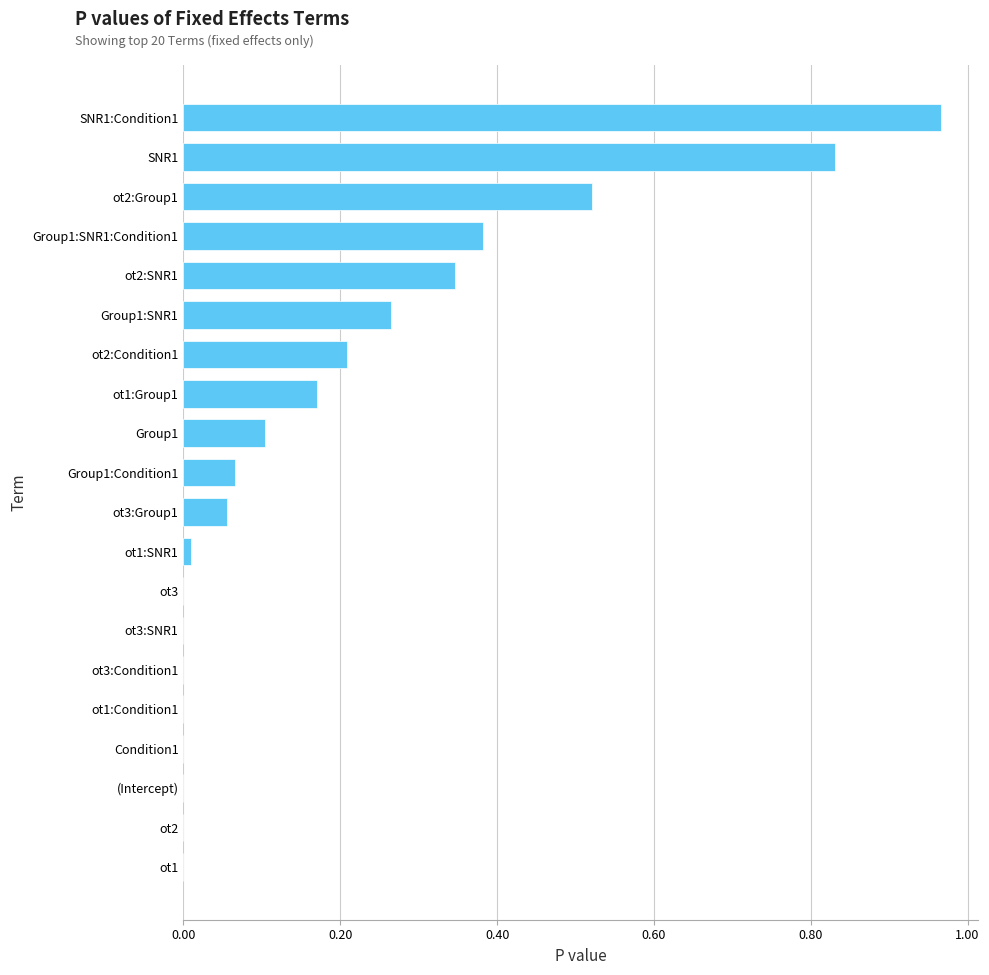

At which category does the chart reach its peak across all series?

SNR1:Condition1